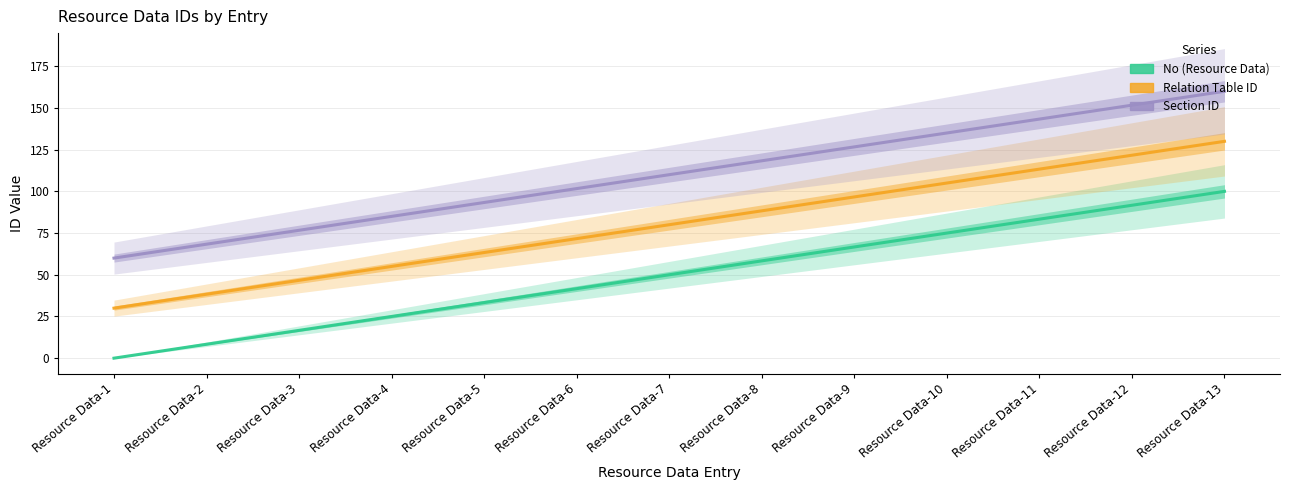

Is this an area chart (filled region under the line)?

No